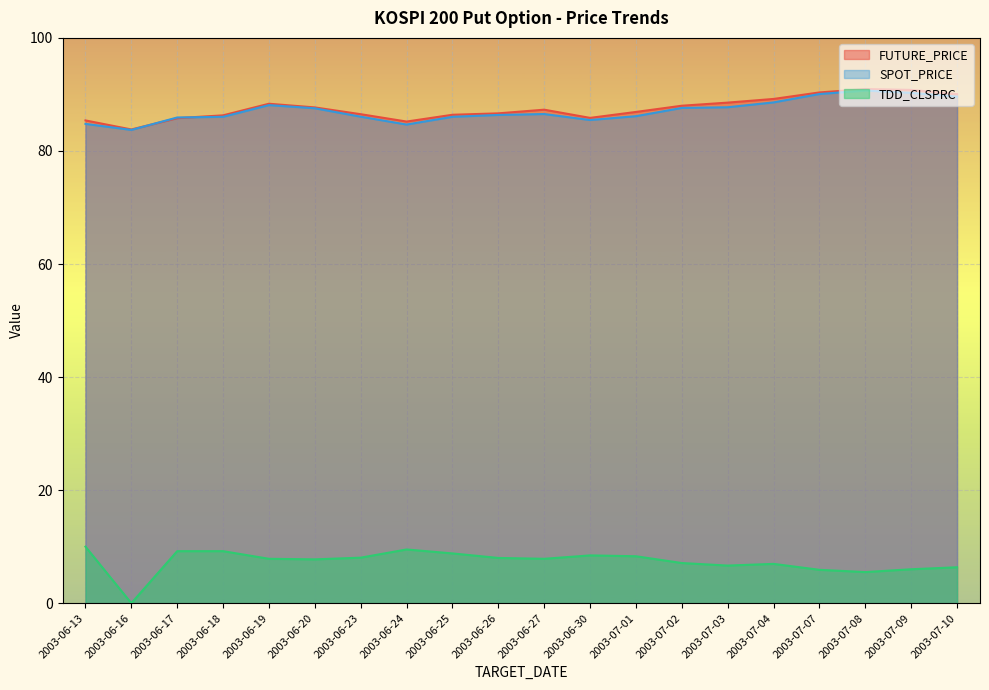

Which series changed the most between 2003-06-16 and 2003-07-04?

TDD_CLSPRC